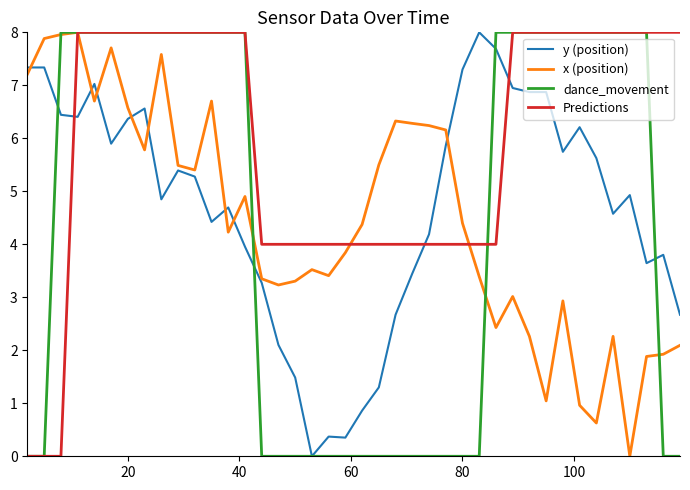

What is the maximum value shown in the chart?

8.0